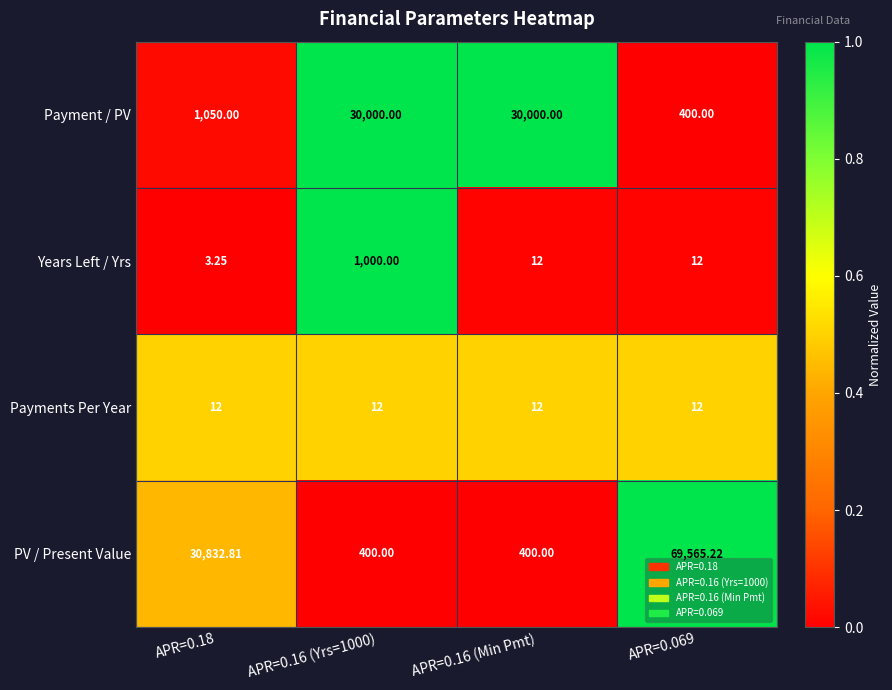

Which series has the largest range (max minus min)?

PV / Present Value